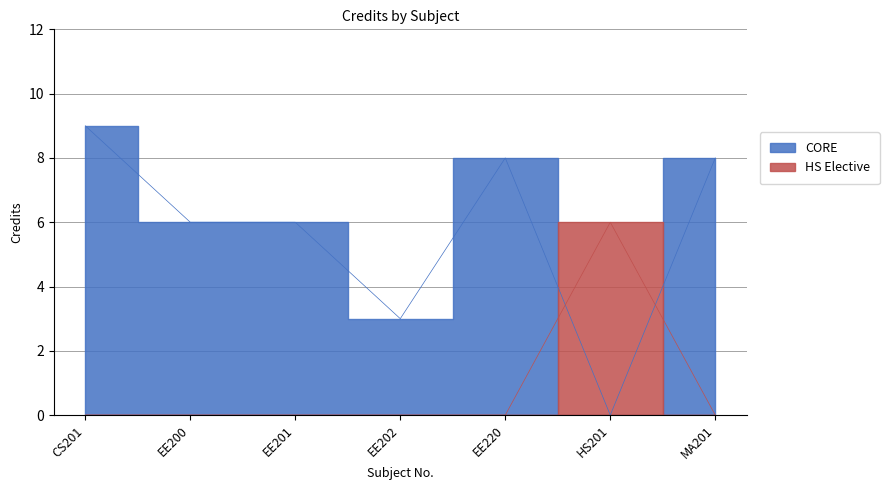

True or false: the data shows 0 at EE201.

True